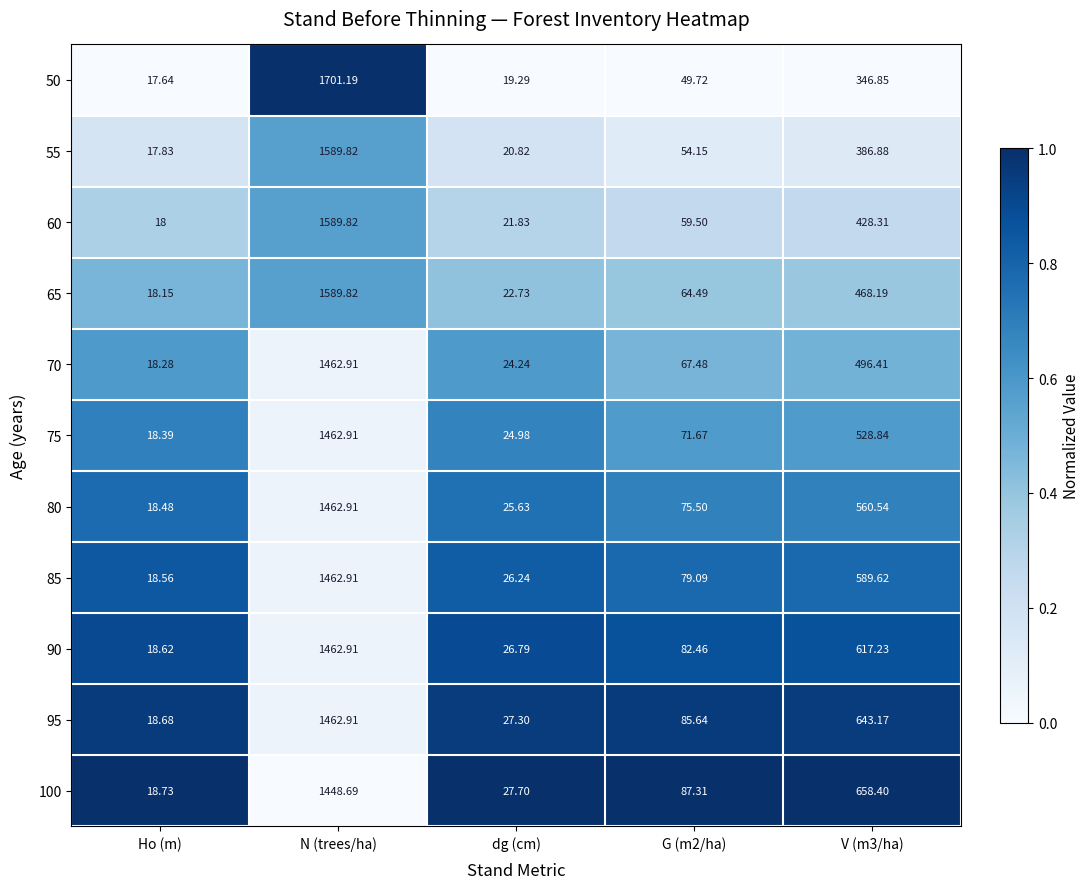

At which label does 85 first exceed 79?

N (trees/ha)